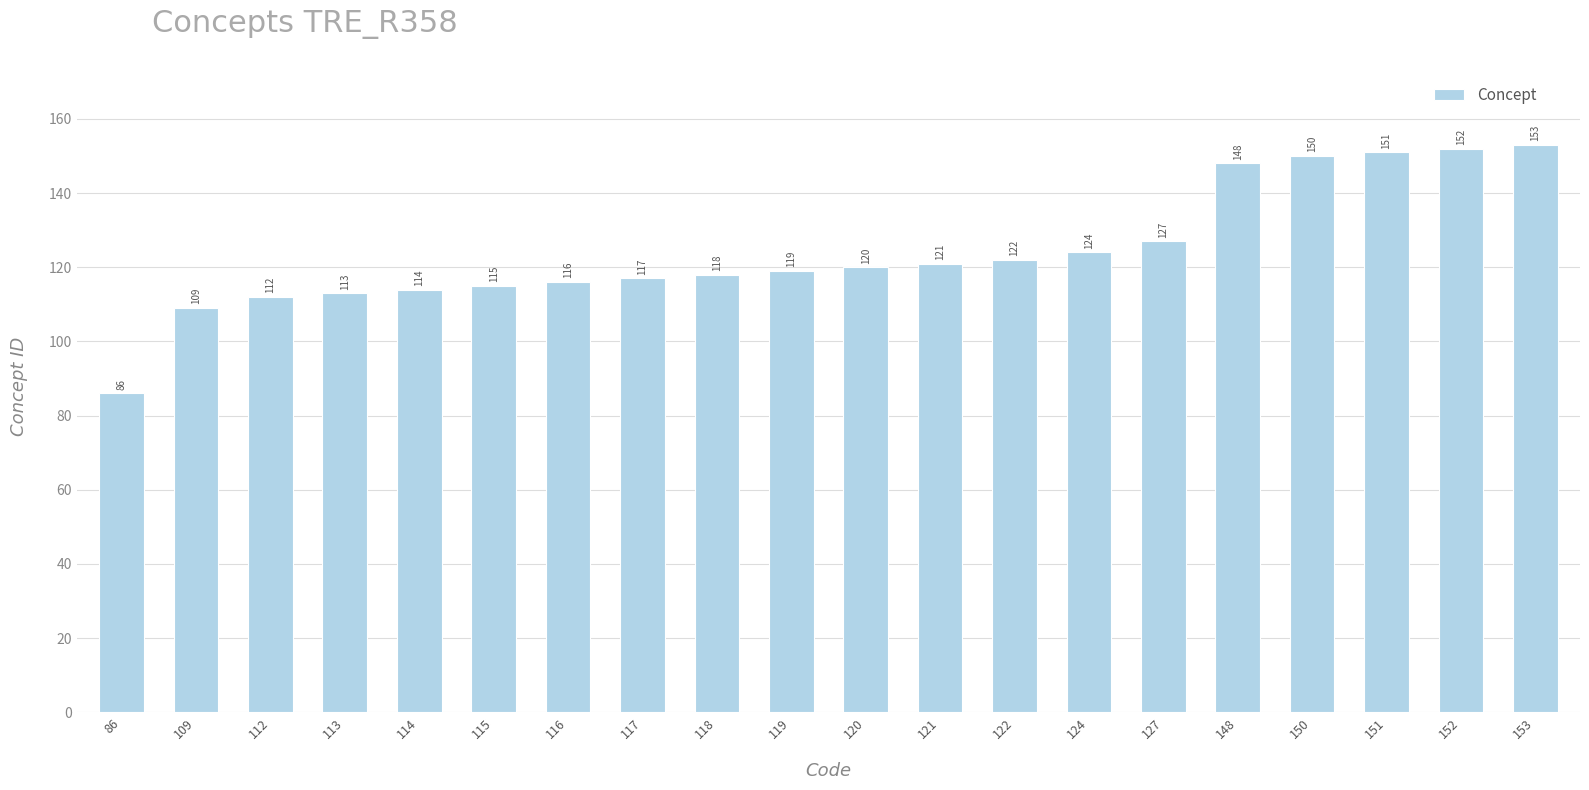

List the labels in order of value, smallest first.

86, 109, 112, 113, 114, 115, 116, 117, 118, 119, 120, 121, 122, 124, 127, 148, 150, 151, 152, 153